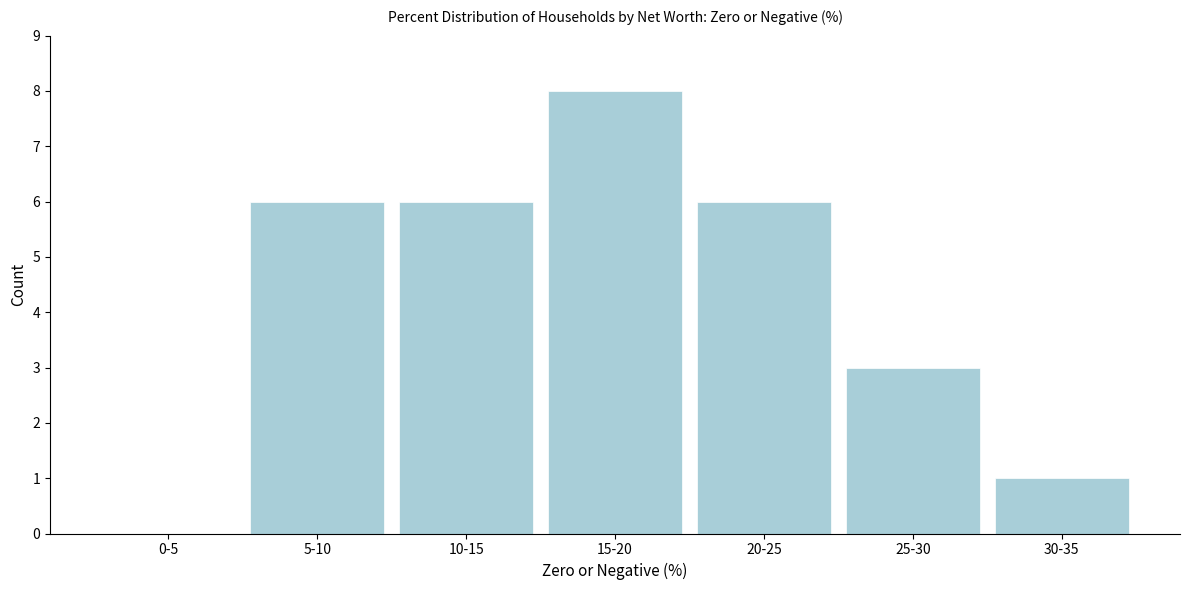

Reading right to left, extract all data points from this chart.

30-35=1	25-30=3	20-25=6	15-20=8	10-15=6	5-10=6	0-5=0